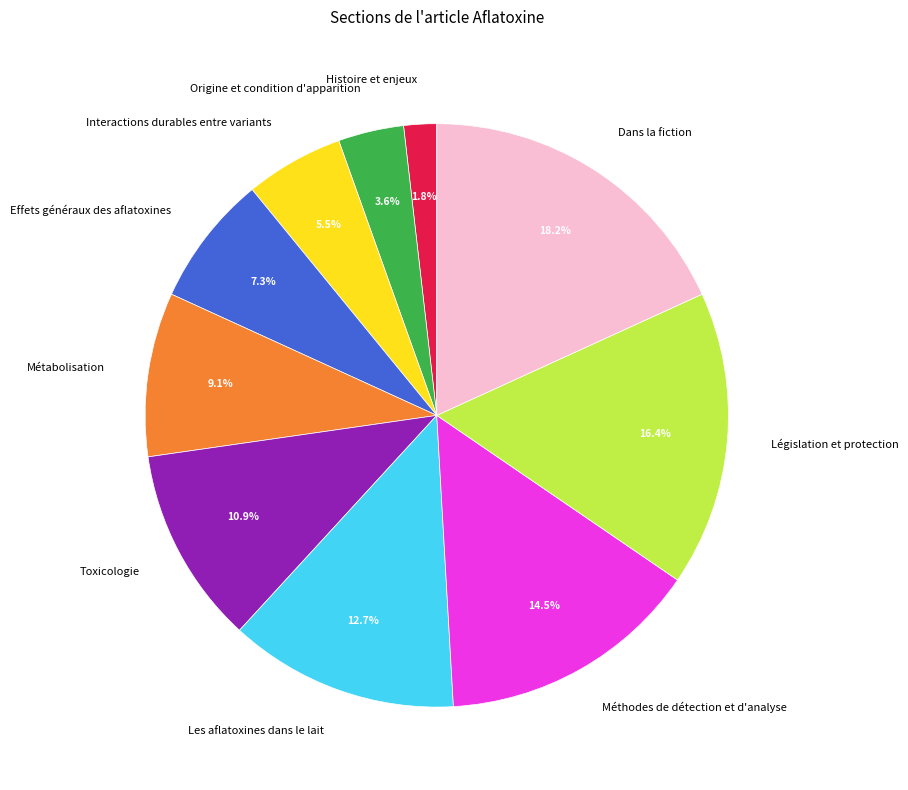

Combined, do Effets généraux des aflatoxines and Méthodes de détection et d'analyse account for over 50%?

No